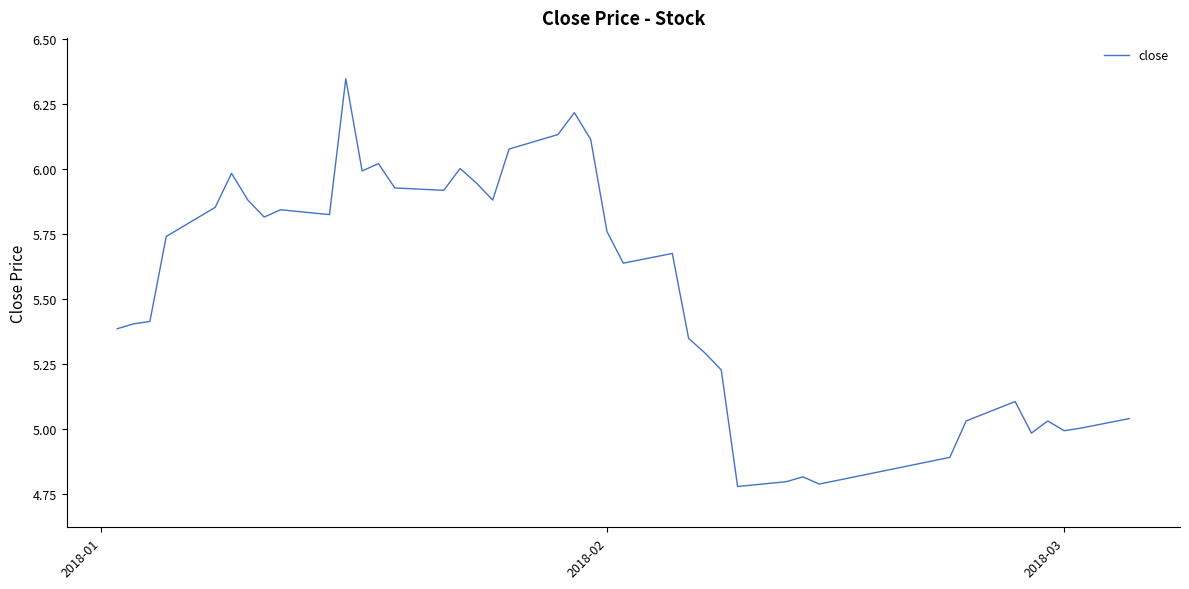

What is the difference between the maximum and minimum values?

1.6